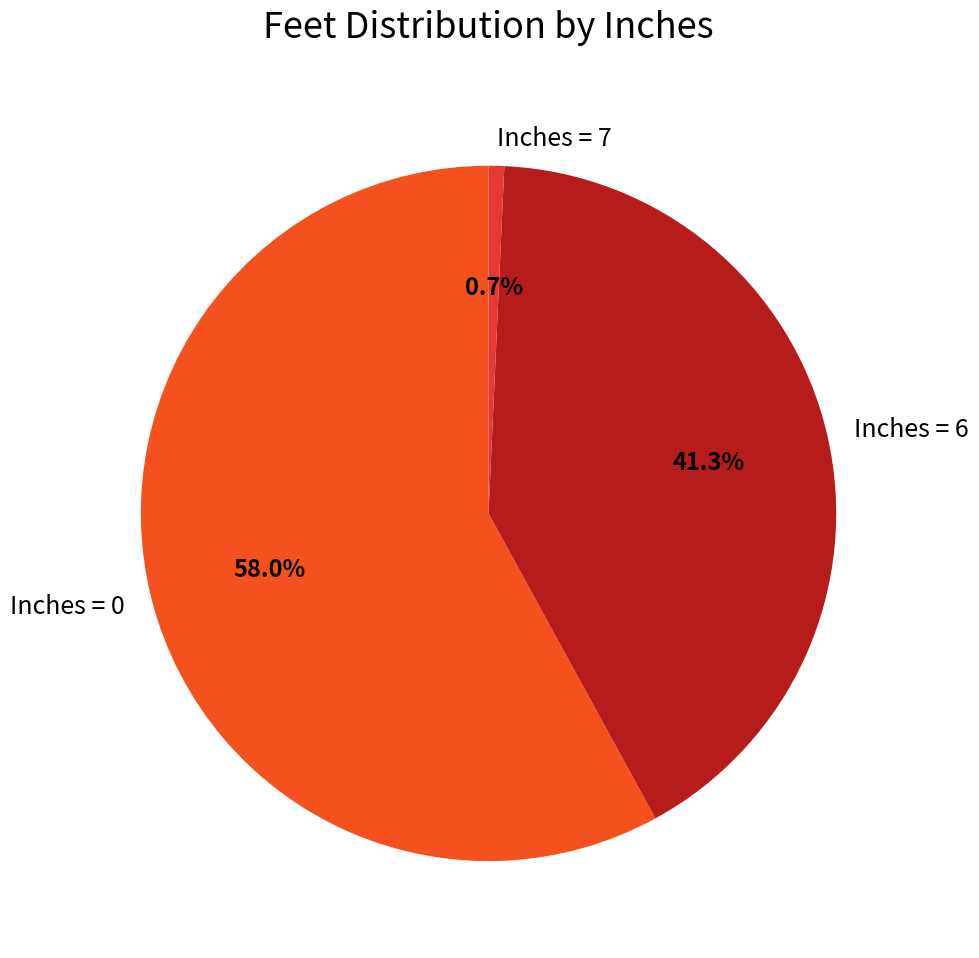

Do Inches = 6 and Inches = 0 together represent more than half of the pie?

Yes